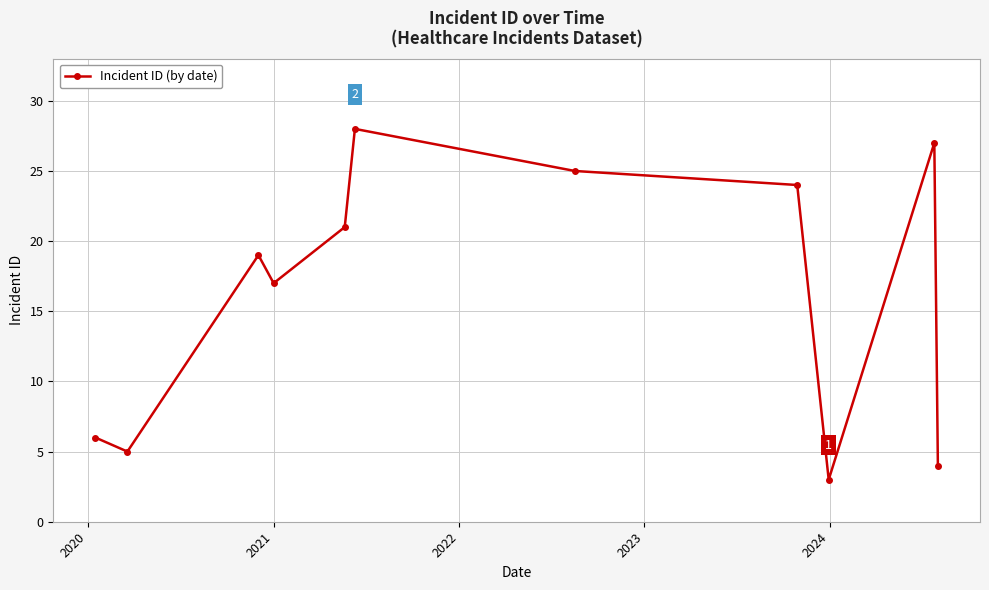

What is the maximum value shown in the chart?

28